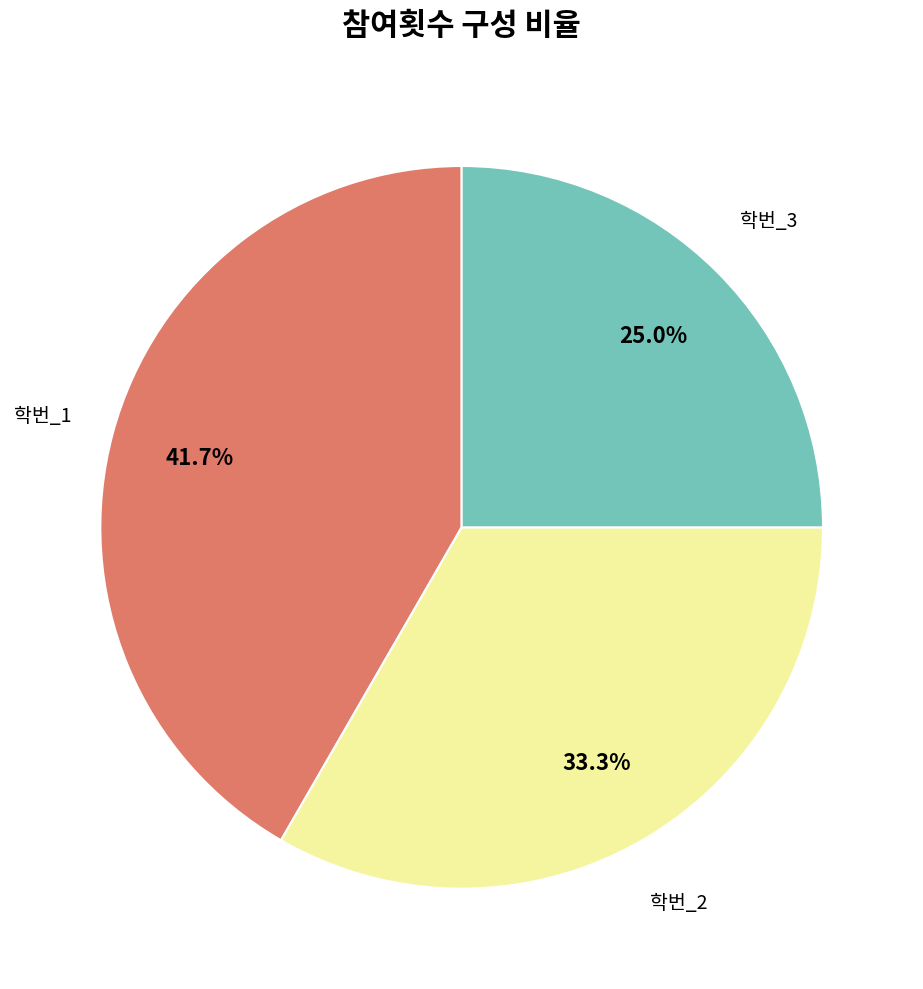

Is there a majority slice in this chart?

No